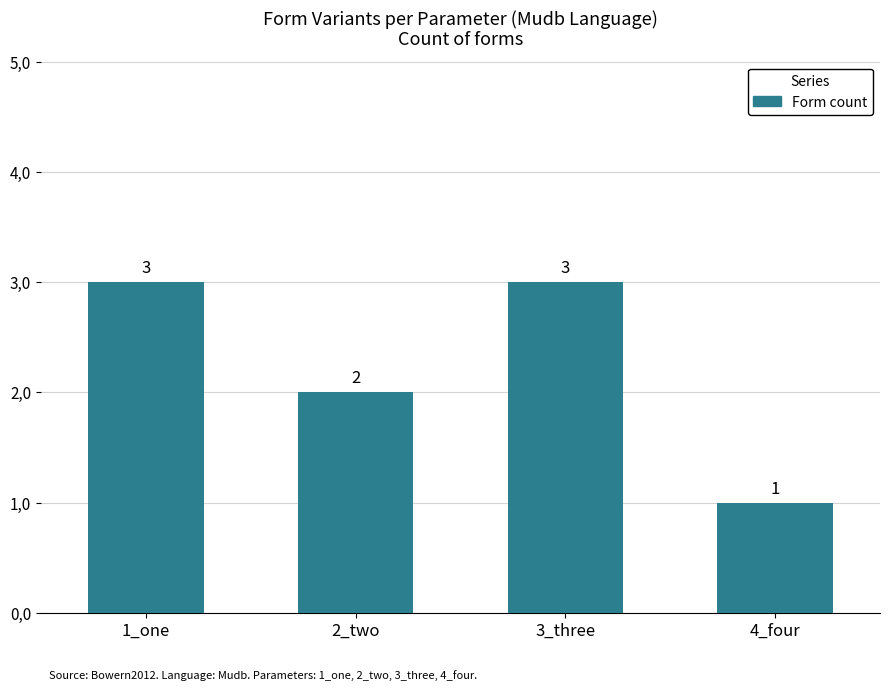

What is the average value?

2